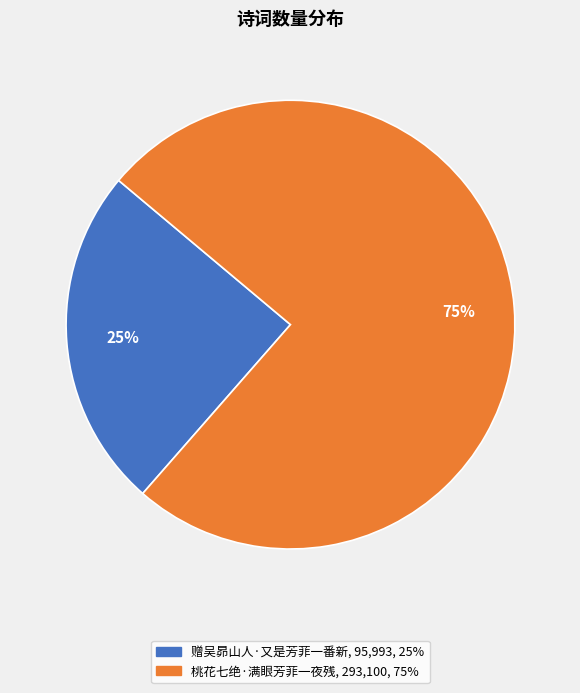

Which slice represents more than half of the pie?

桃花七绝·满眼芳菲一夜残